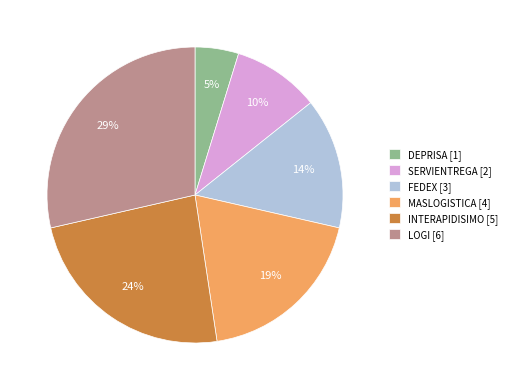

Which has a higher value, INTERAPIDISIMO [5] or FEDEX [3]?

INTERAPIDISIMO [5]